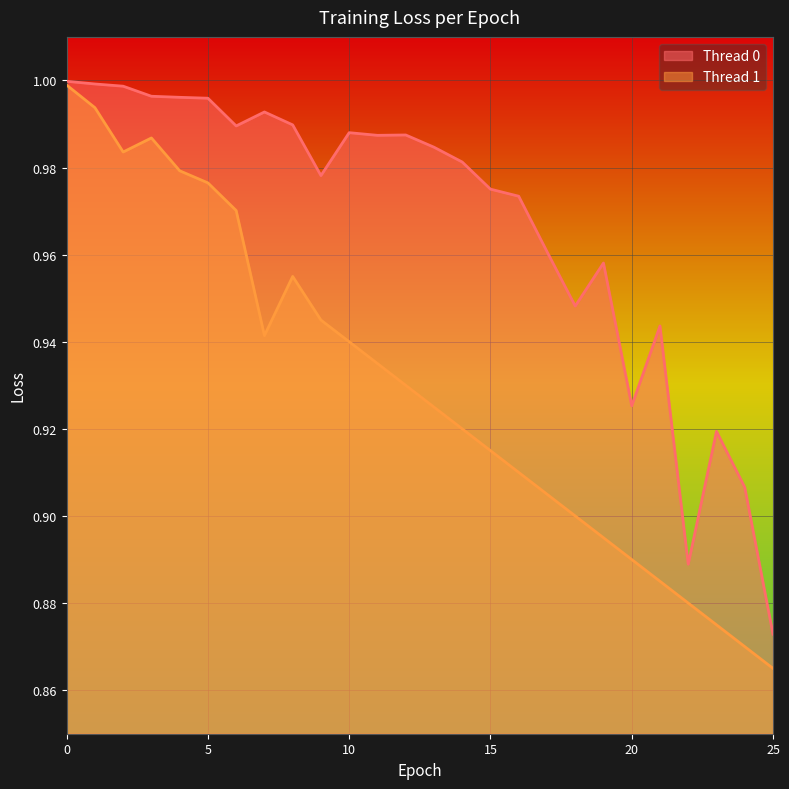

What is the highest value of the Thread 1 series?

1.0